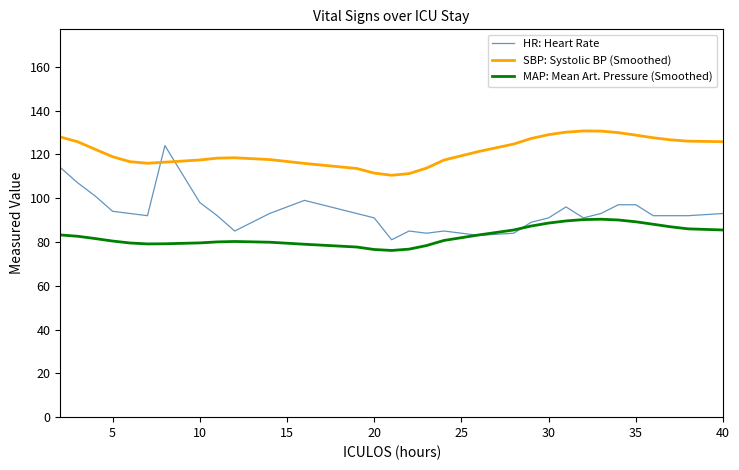

True or false: MAP: Mean Art. Pressure (Smoothed) and SBP: Systolic BP (Smoothed) cross at least once.

False